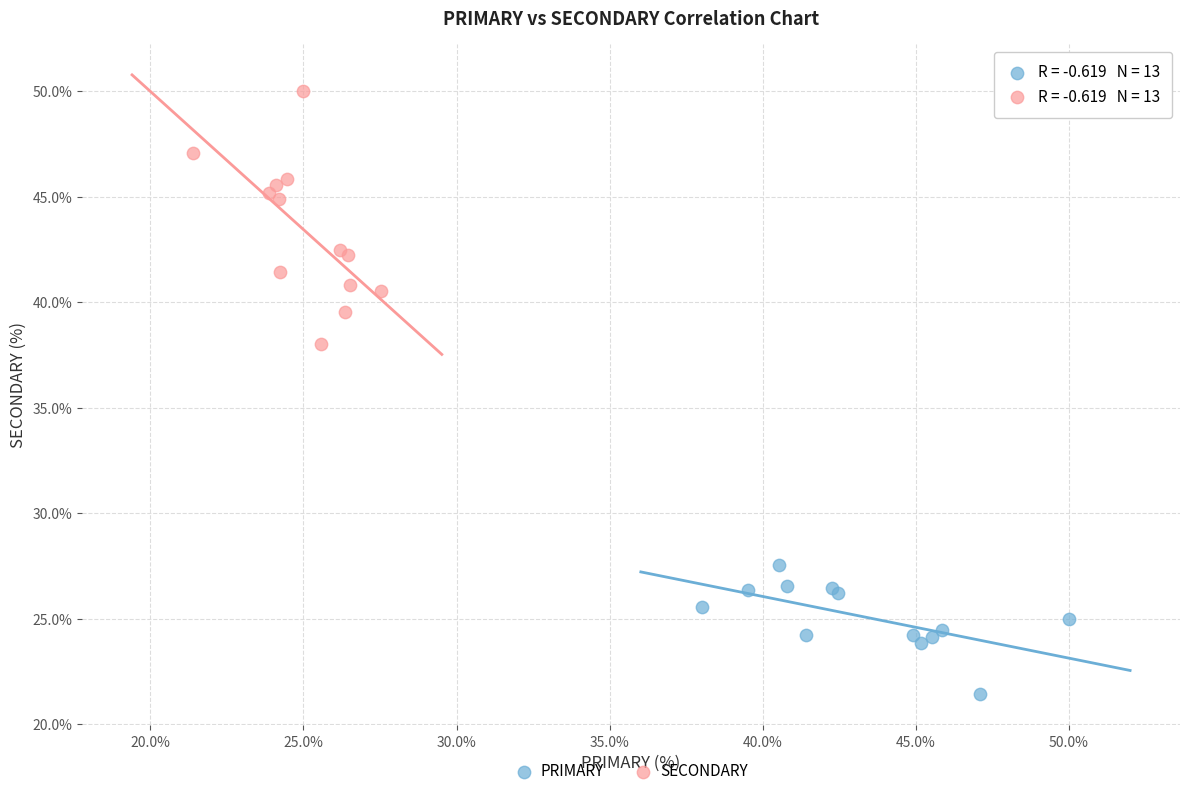

Which series has the widest spread of Y values?

SECONDARY